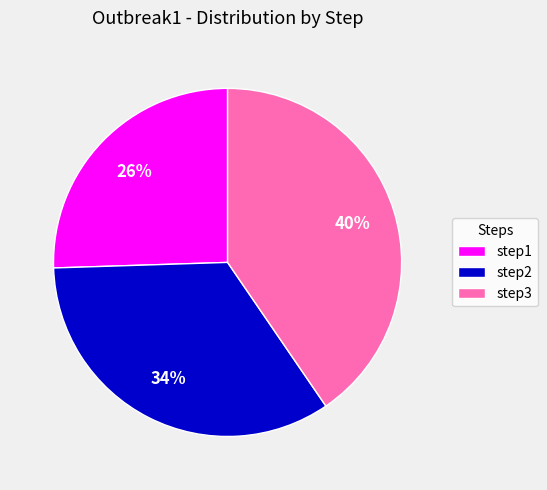

Between step1 and step3, which is larger?

step3